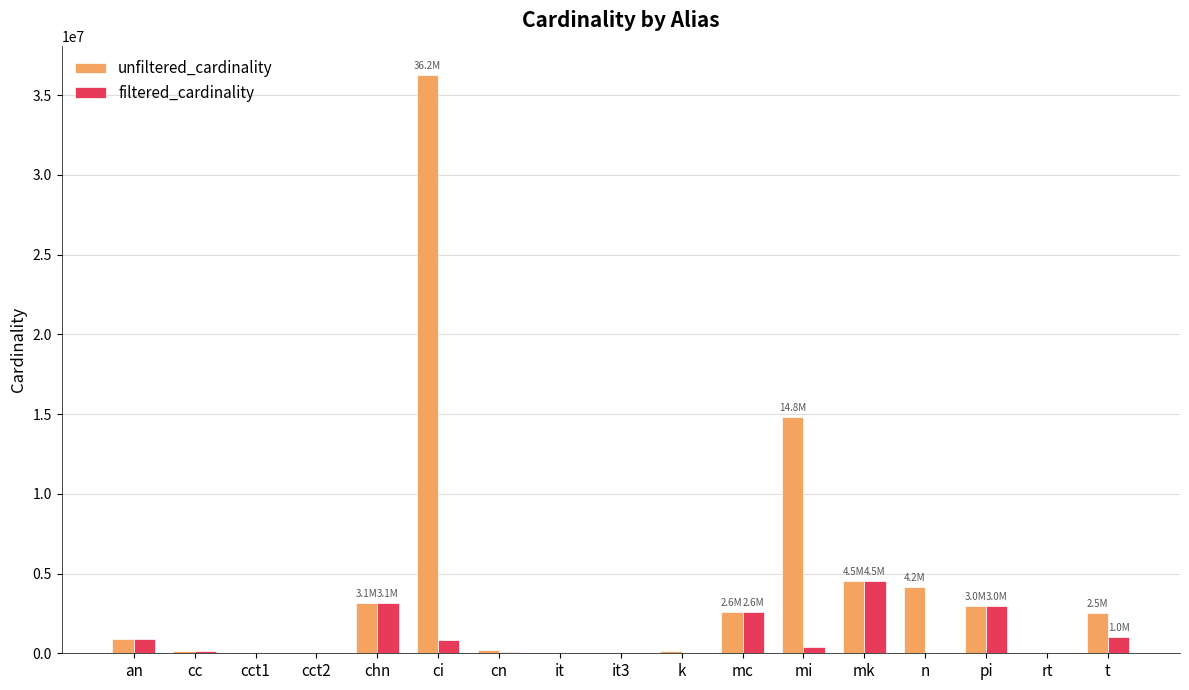

Is the value of unfiltered_cardinality at mi greater than the value of filtered_cardinality at it3?

Yes